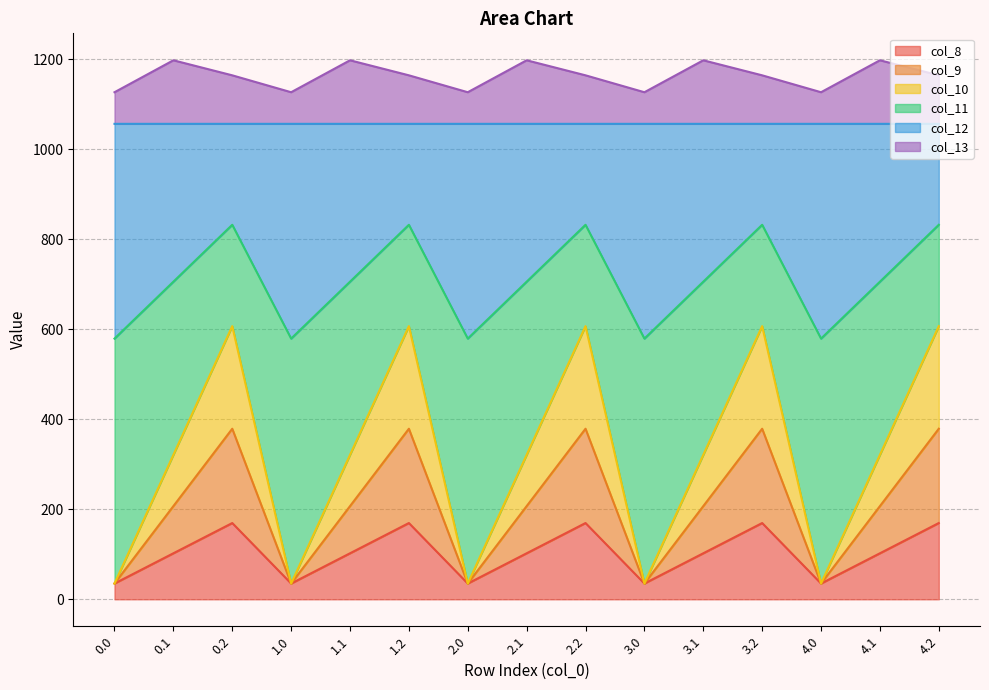

What is the value of the col_12 point at the 3rd from the left?

1056.6